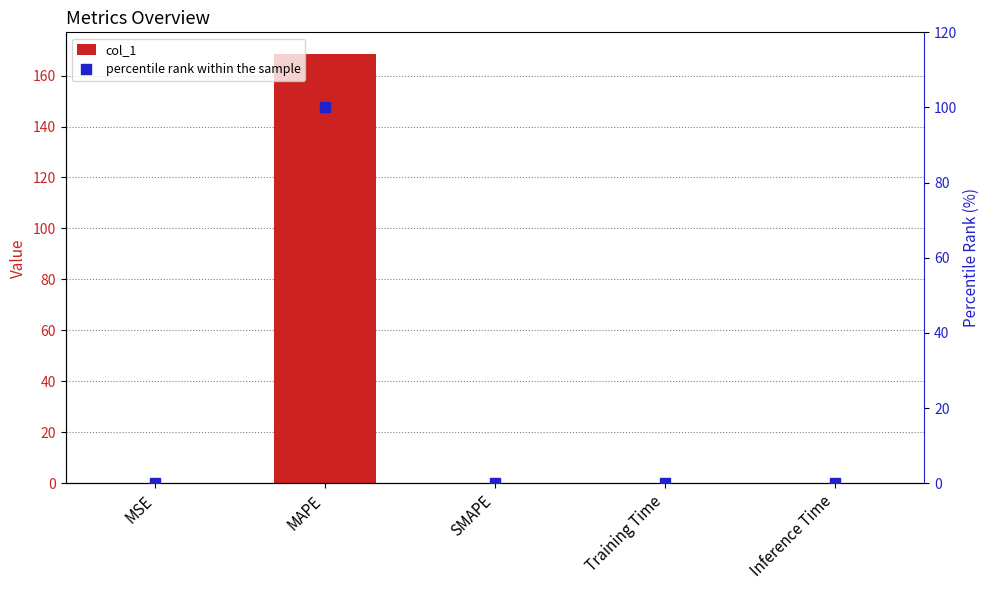

Which series reaches the minimum Y coordinate?

col_1